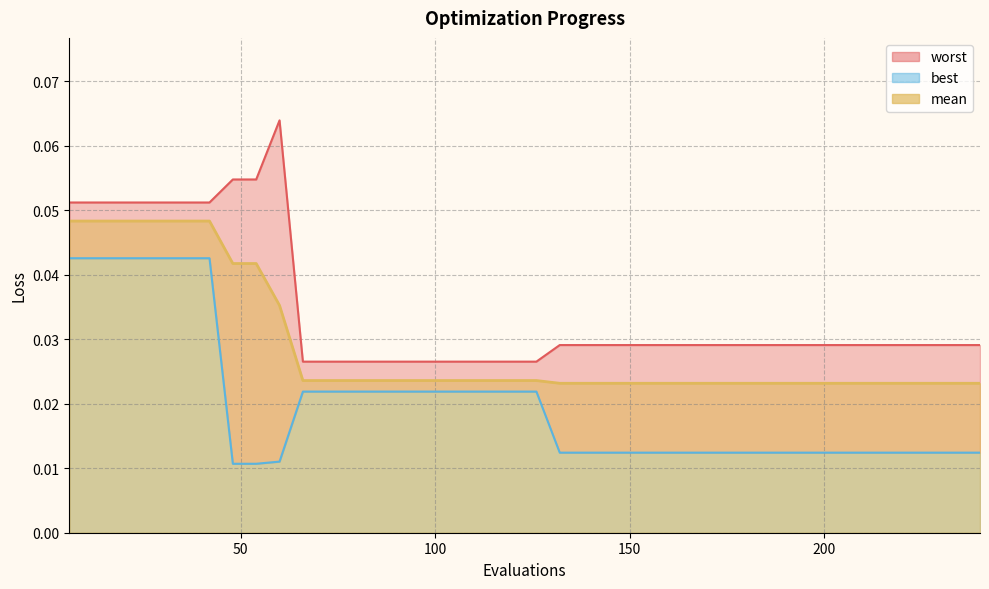

Count the best values in the range 0 to 1.

40